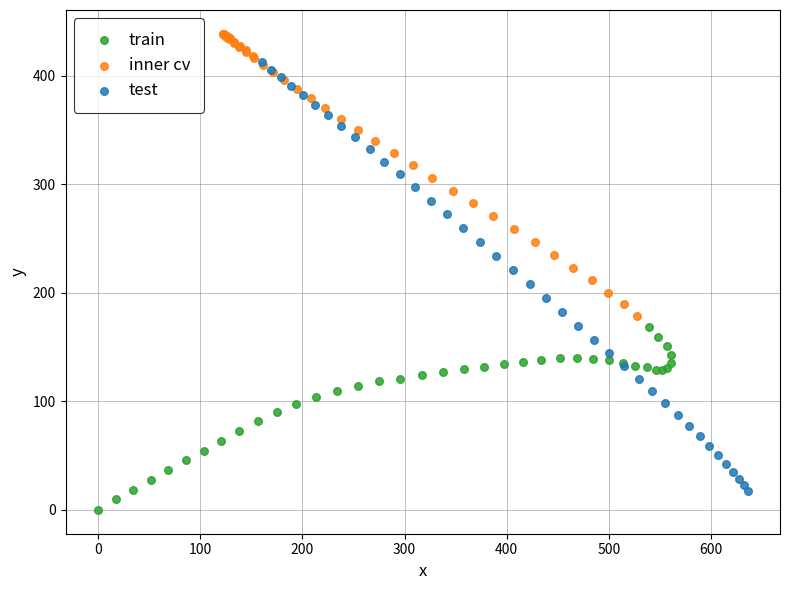

Which series has the largest Y range (max minus min)?

test